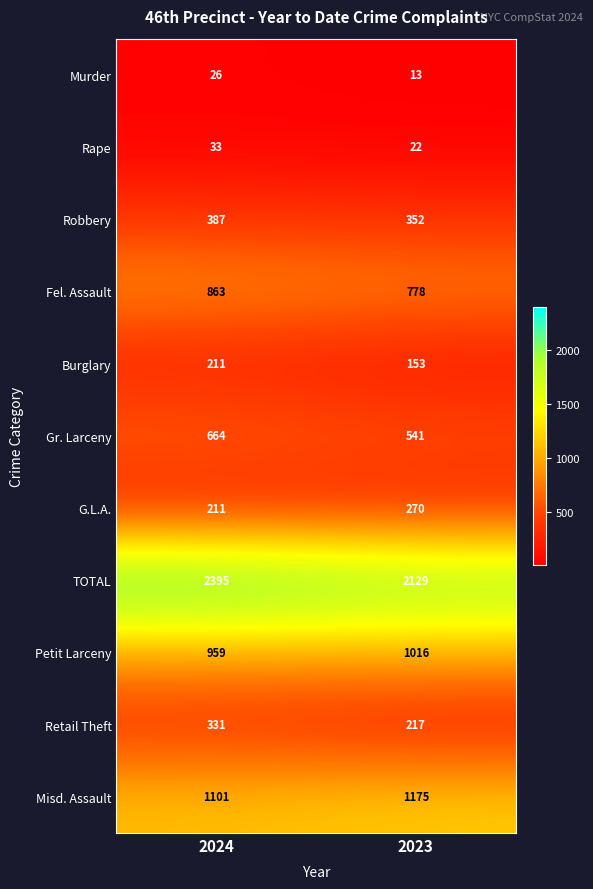

Which series has the largest total across all categories?

TOTAL